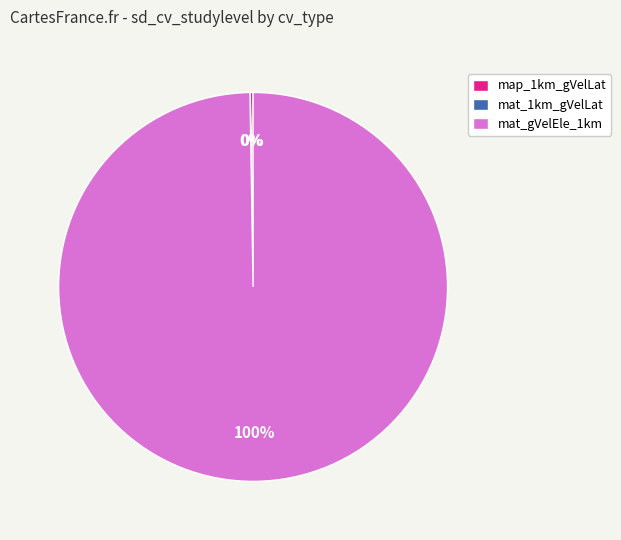

To the nearest percent, what percentage of the pie is mat_gVelEle_1km?

100%